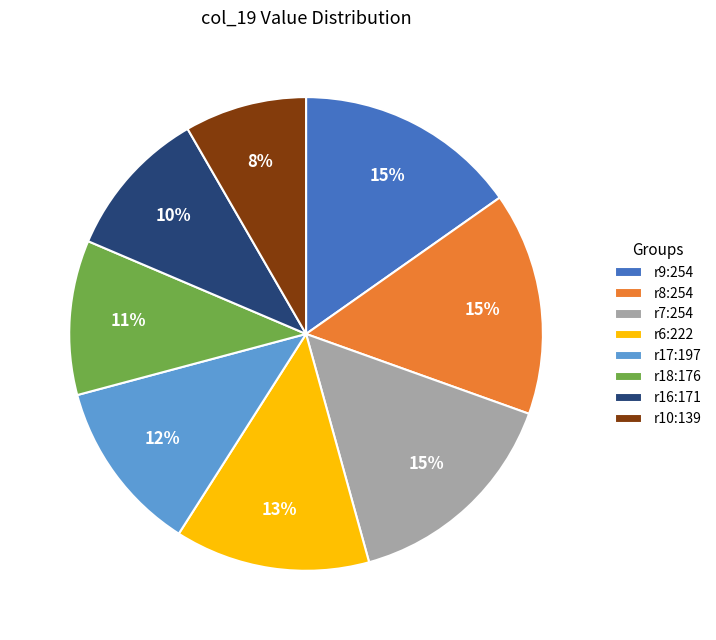

The r7:254 slice represents 15% of the pie. True or false?

True